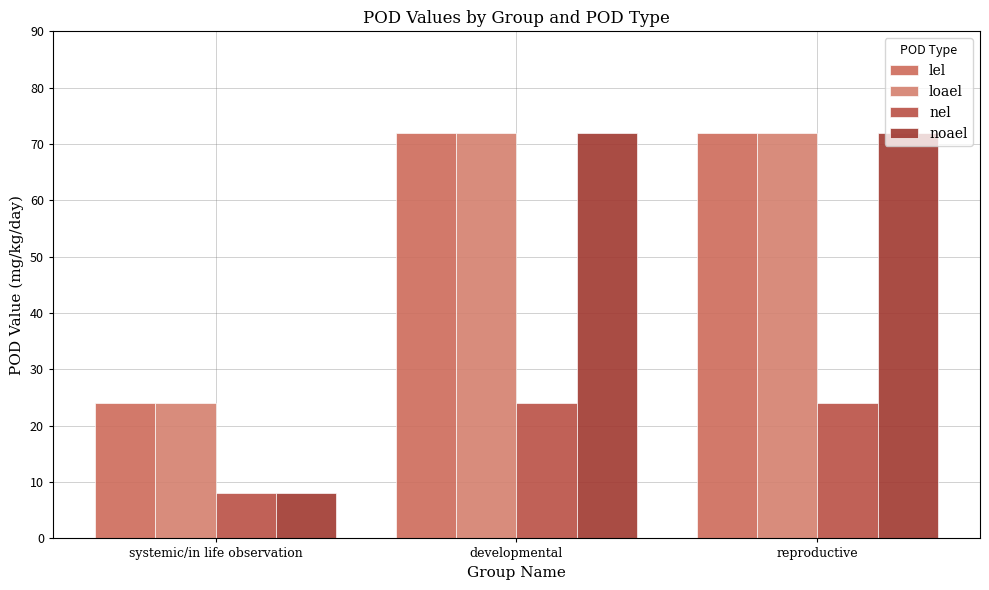

How many bars are there in total?

12